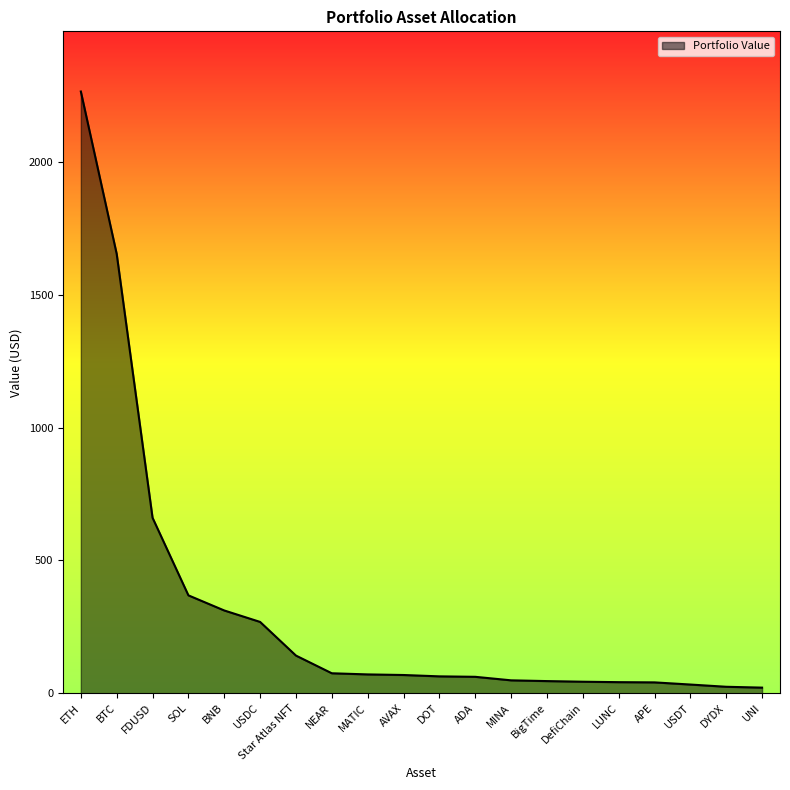

What value does the data have at BTC?

1655.0